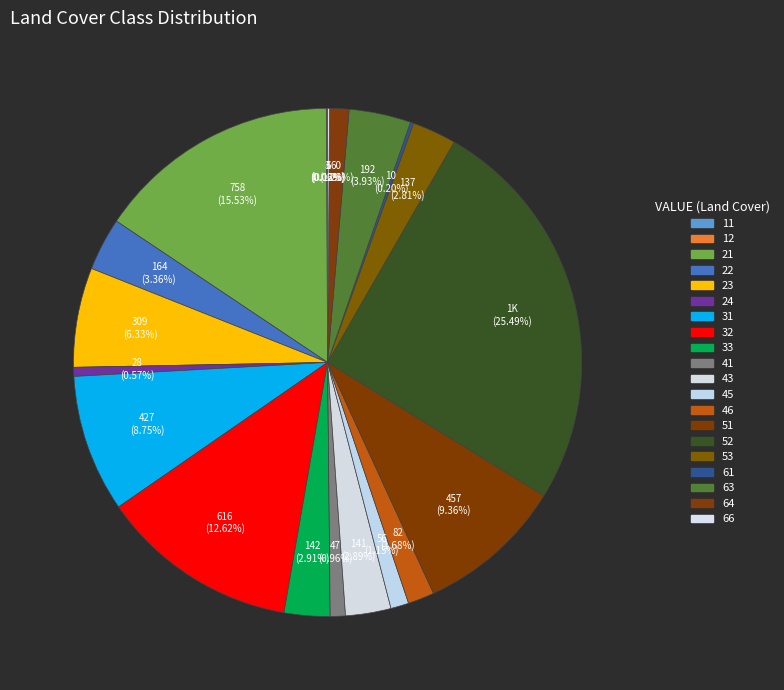

Is there a majority slice in this chart?

No